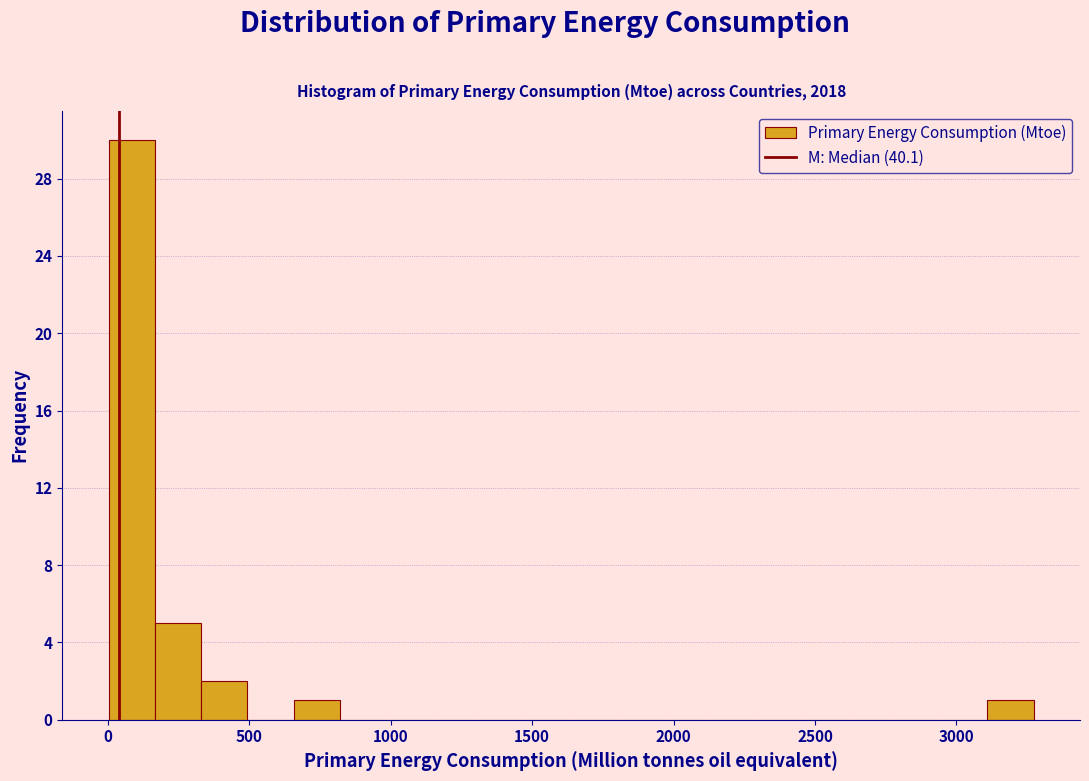

Read against the x-axis, roughly where is the centre of the tallest bar?

100